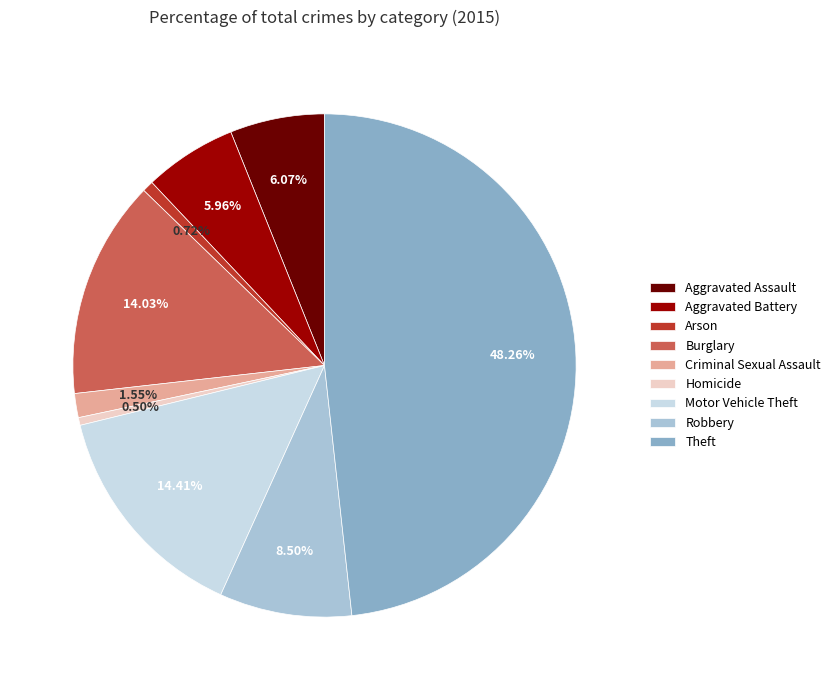

To the nearest percent, what percentage of the pie is Criminal Sexual Assault?

2%